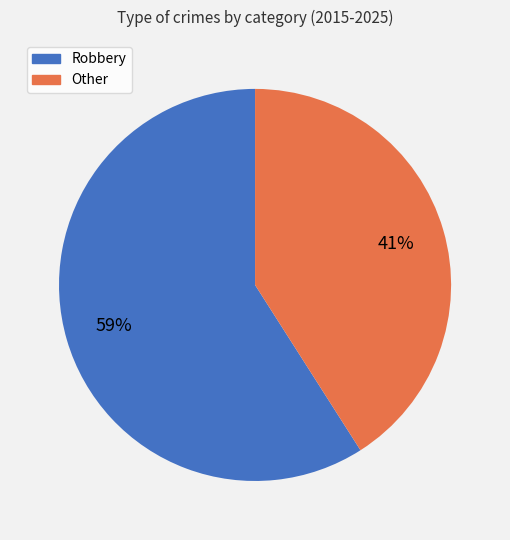

Does any single category account for the majority?

Yes